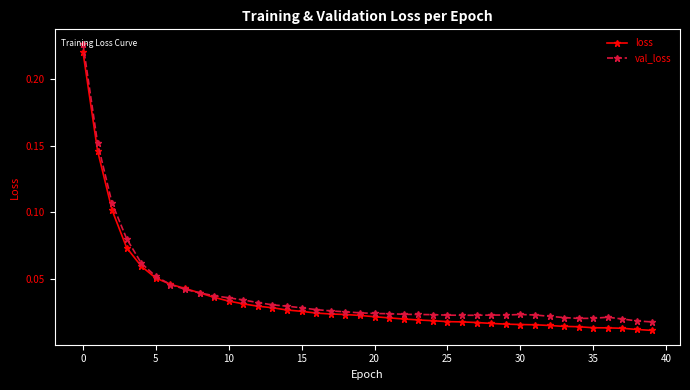

Which series has the largest range (max minus min)?

loss